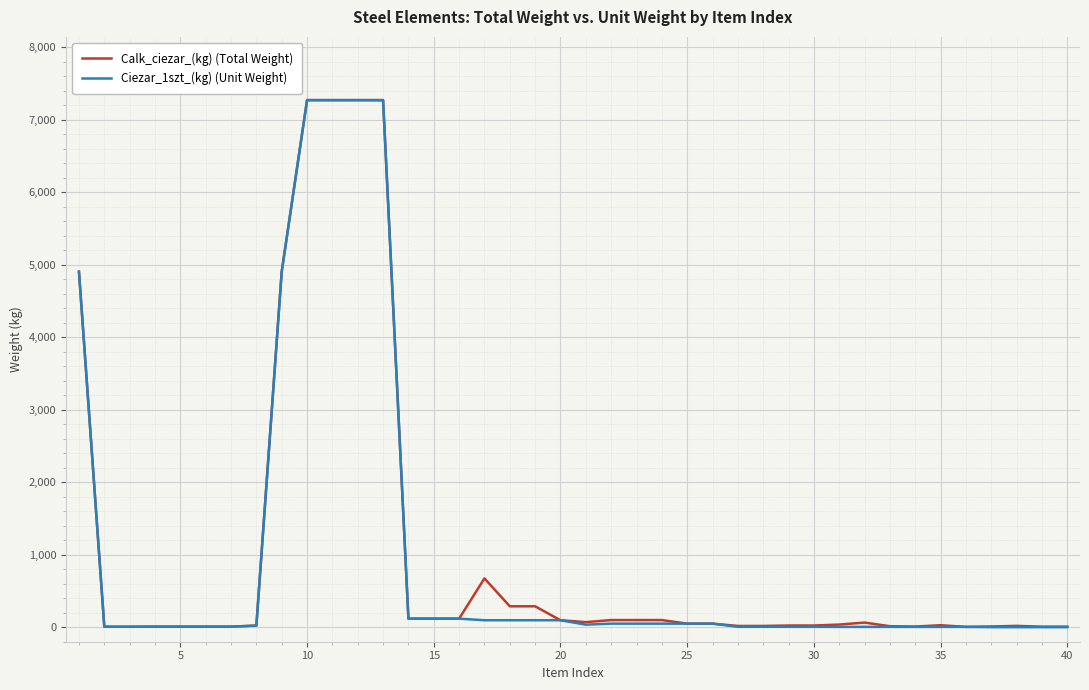

What is the greatest value displayed?

7267.4